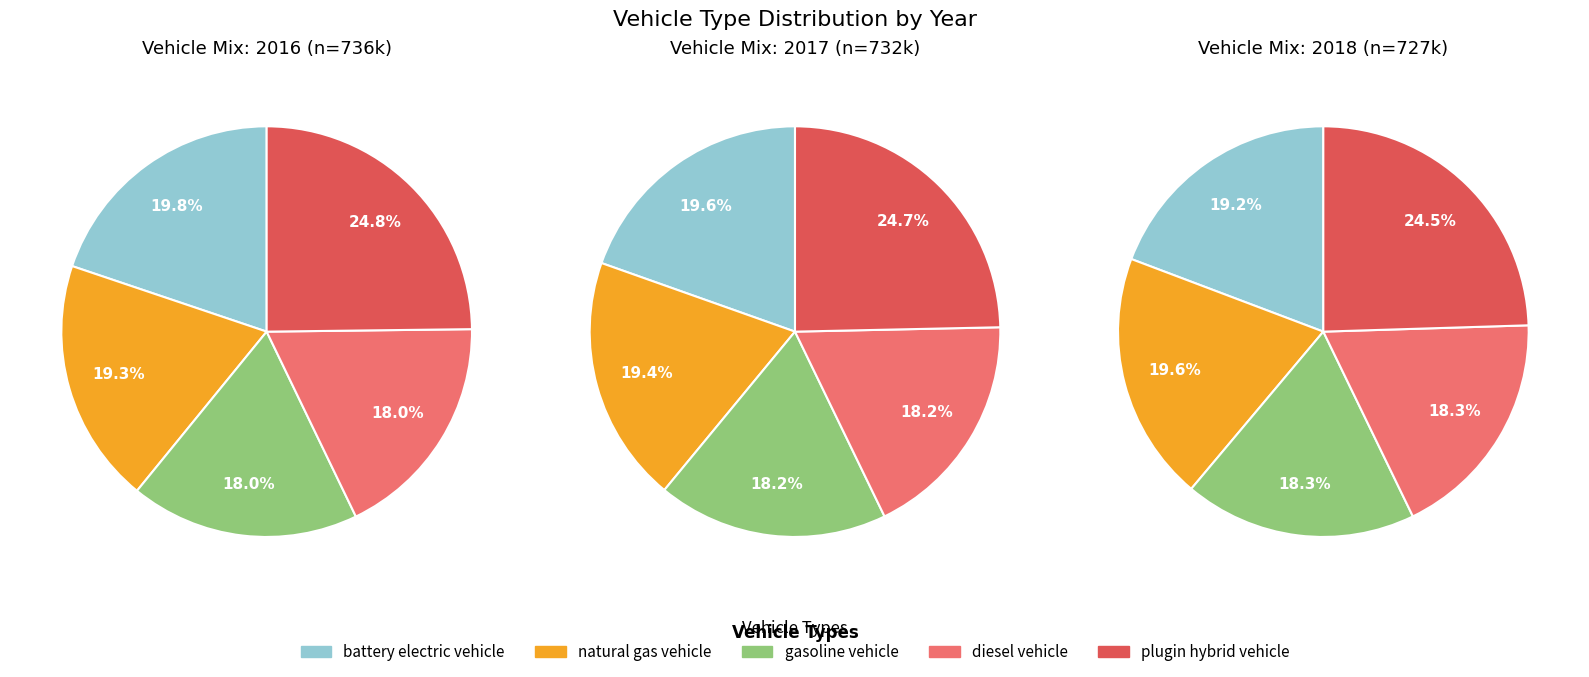

Rank the series at 0 from highest to lowest value.

plugin hybrid vehicle, battery electric vehicle, natural gas vehicle, gasoline vehicle, diesel vehicle